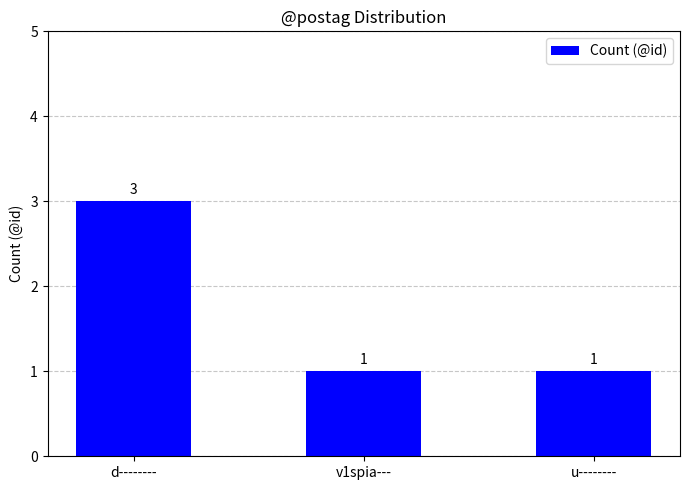

What is the label of the 2nd bar from the right?

v1spia---